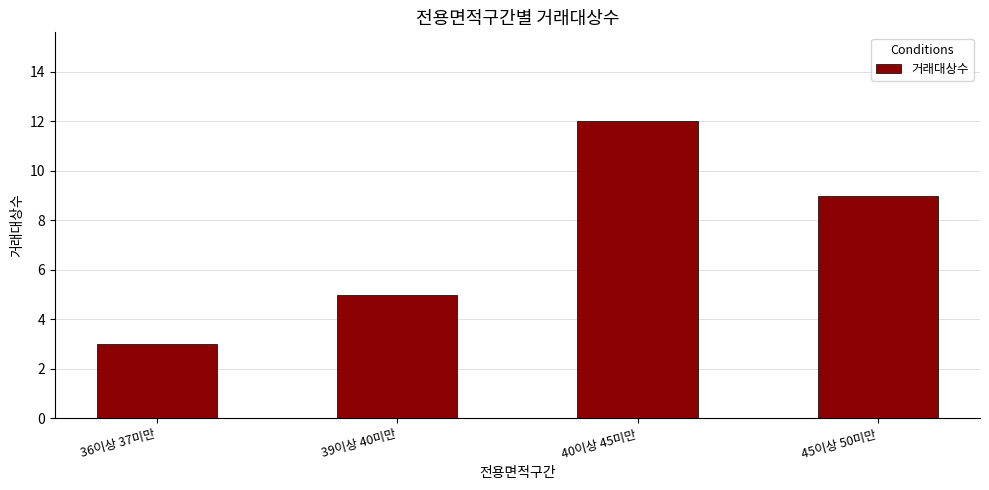

Where does the data first go above 9?

40이상 45미만